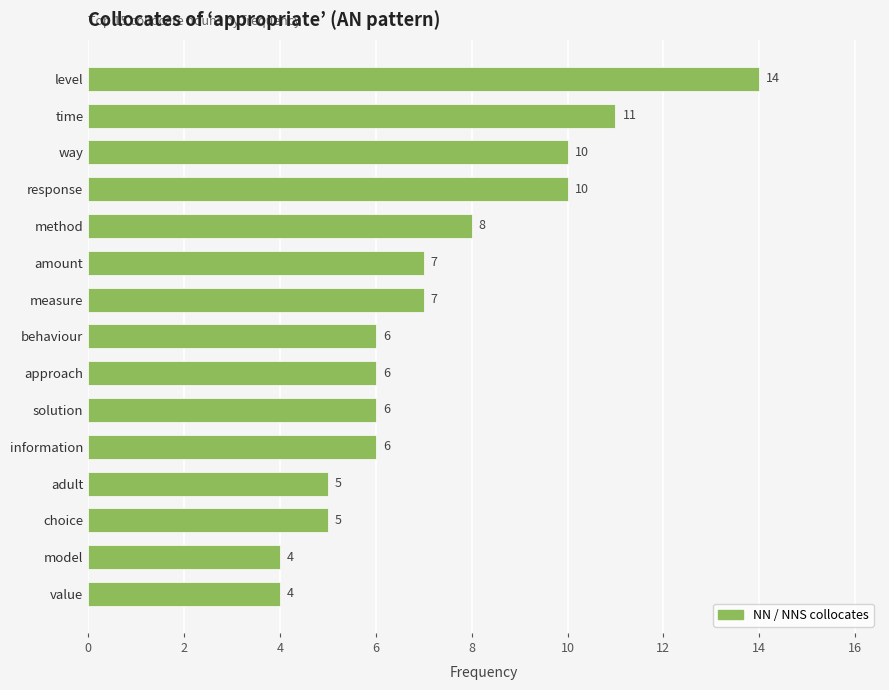

What is the ratio of the value at solution to the value at model?

1.5